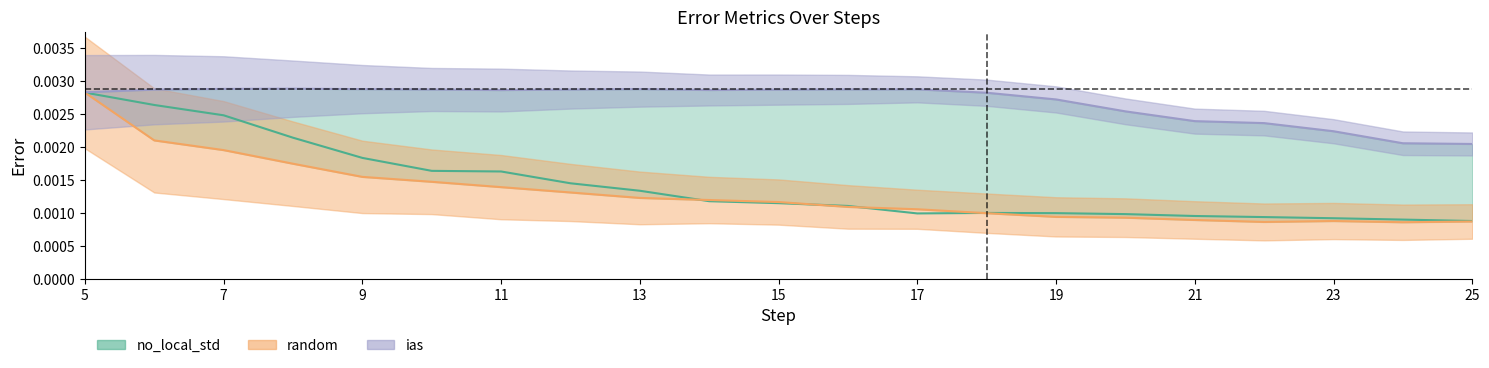

Where is ias nearest to the value 0?

25